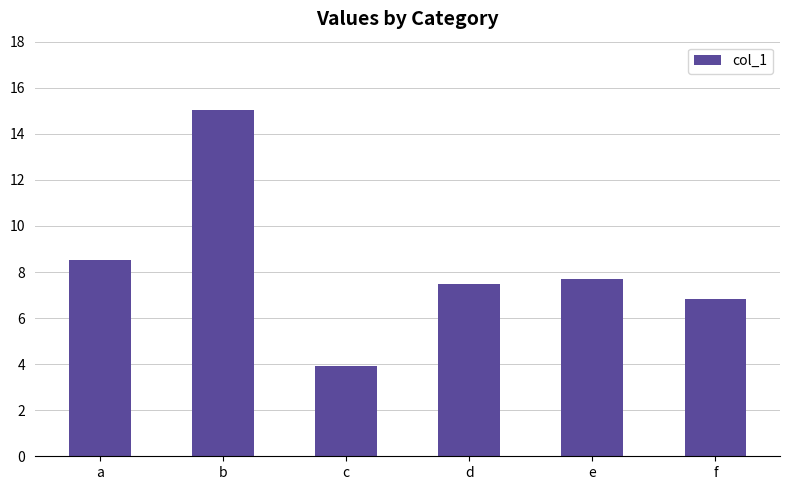

How many distinct data groups are displayed?

1